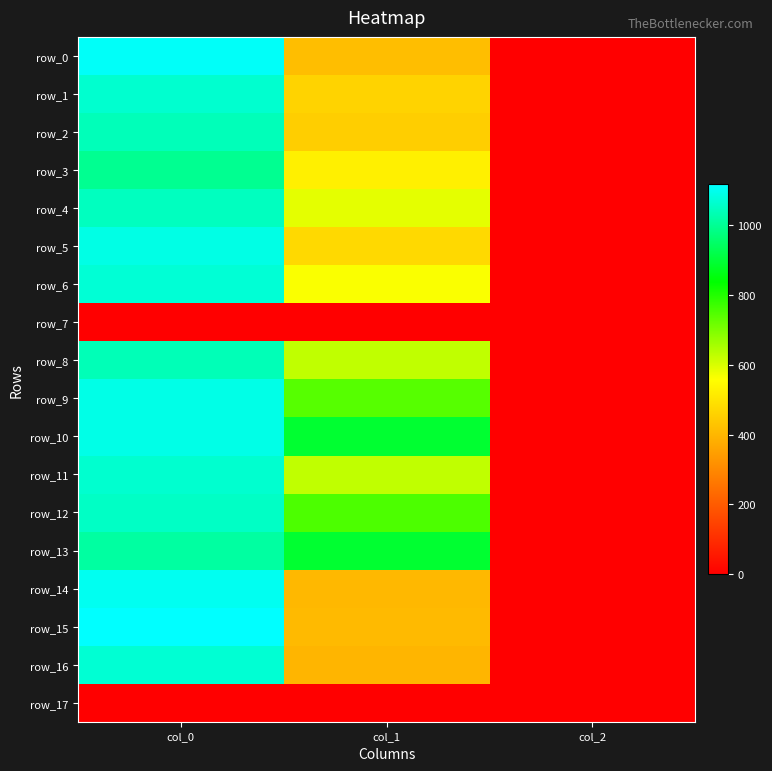

Between col_2 and col_0, which is larger?

col_0